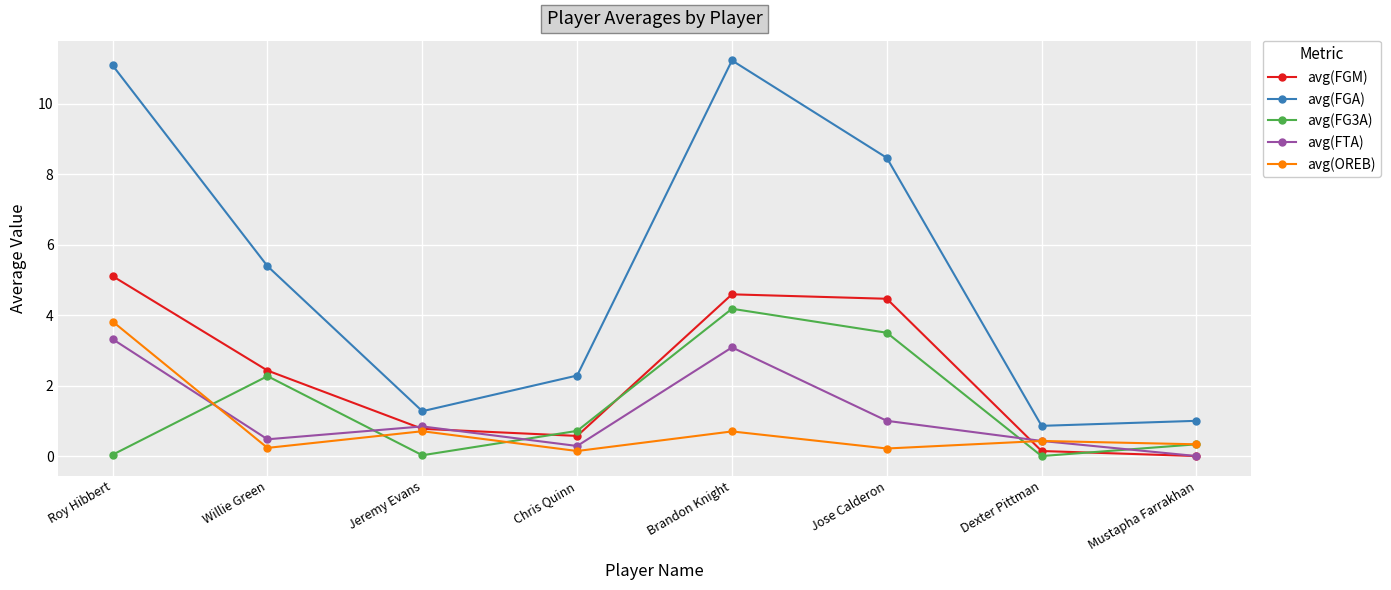

True or false: avg(FG3A) and avg(FGA) cross at least once.

False